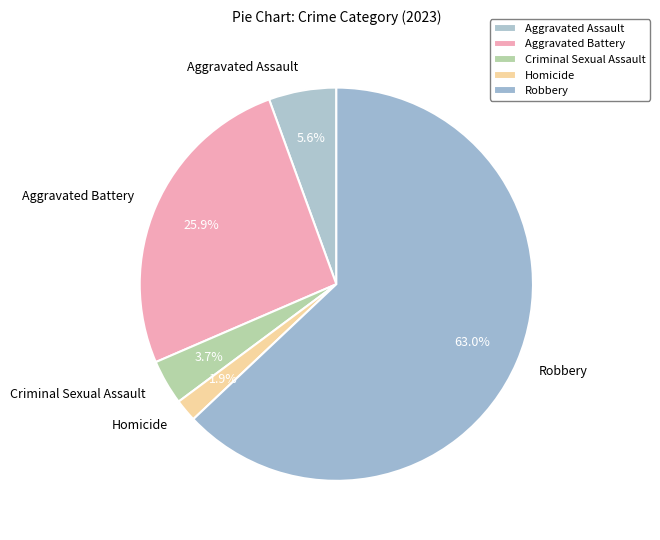

What is the total percentage of Criminal Sexual Assault and Aggravated Battery?

29.6%